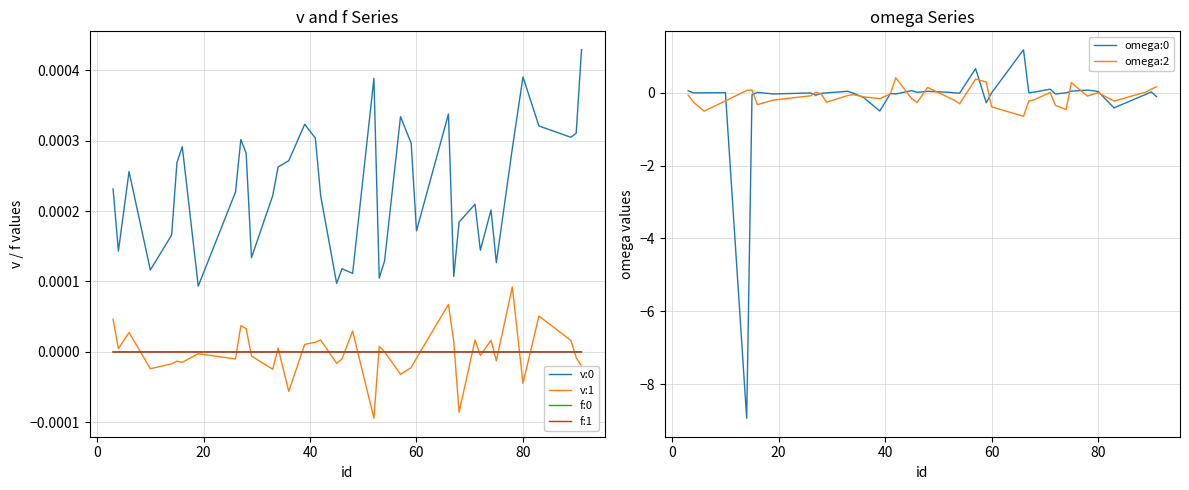

How many intersections are there between f:0 and omega:0?

17